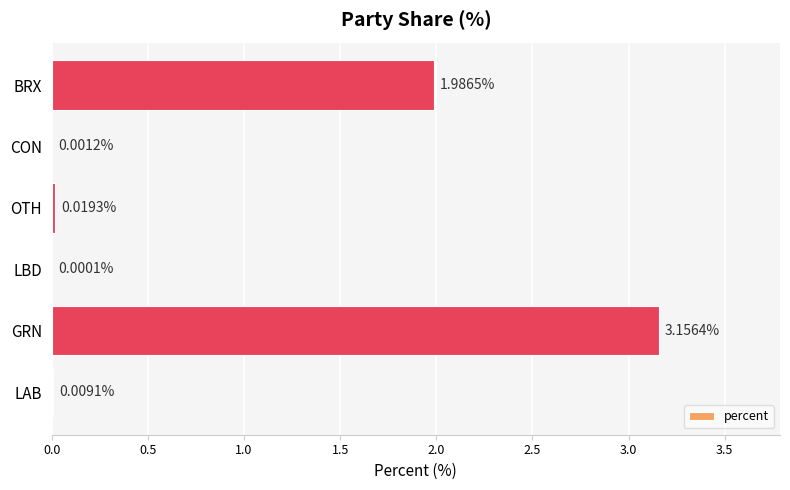

At which label is the value closest to 1?

OTH